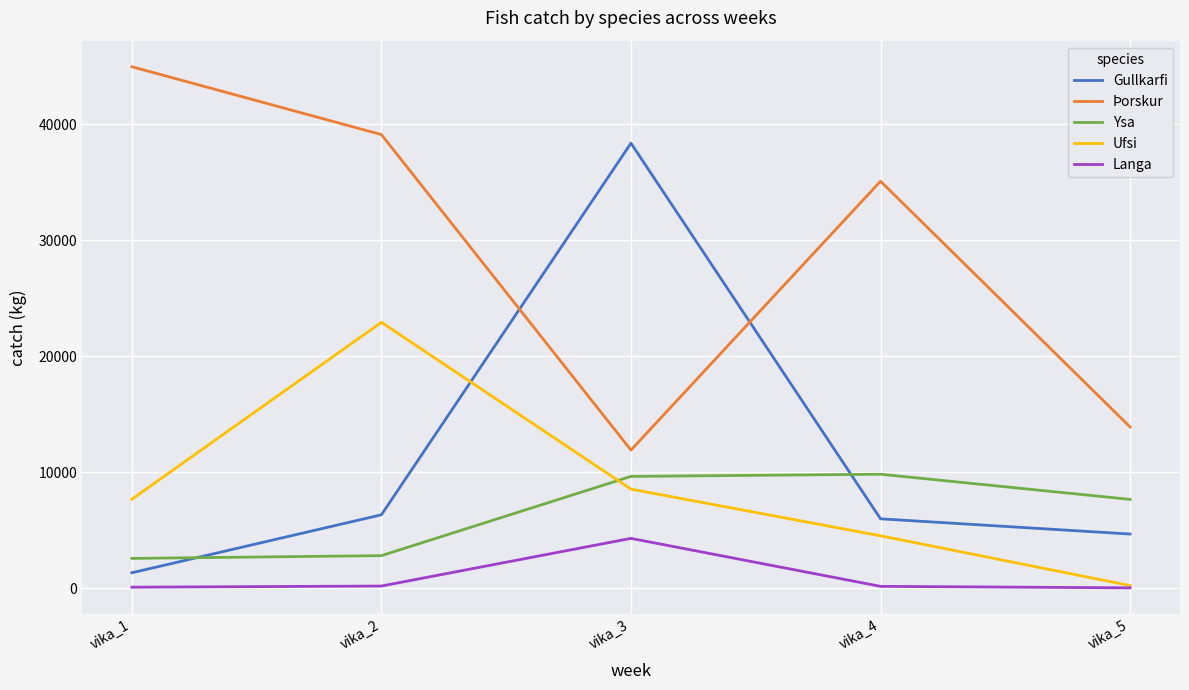

Between which two adjacent categories do Ysa and Gullkarfi first intersect?

vika_1 and vika_2